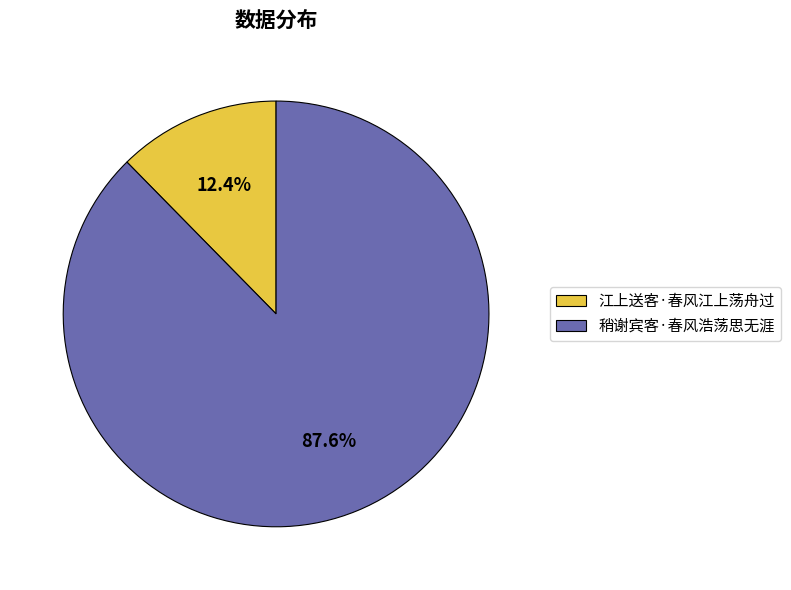

Is it true that 江上送客·春风江上荡舟过 is 12% of the pie?

True